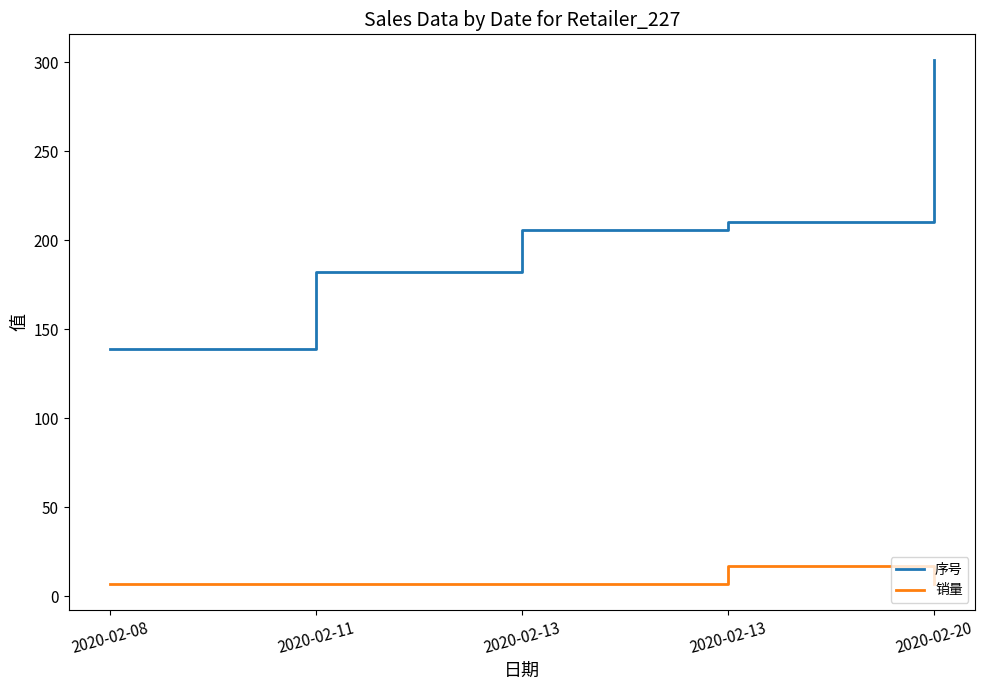

Is this an area chart (filled region under the line)?

No